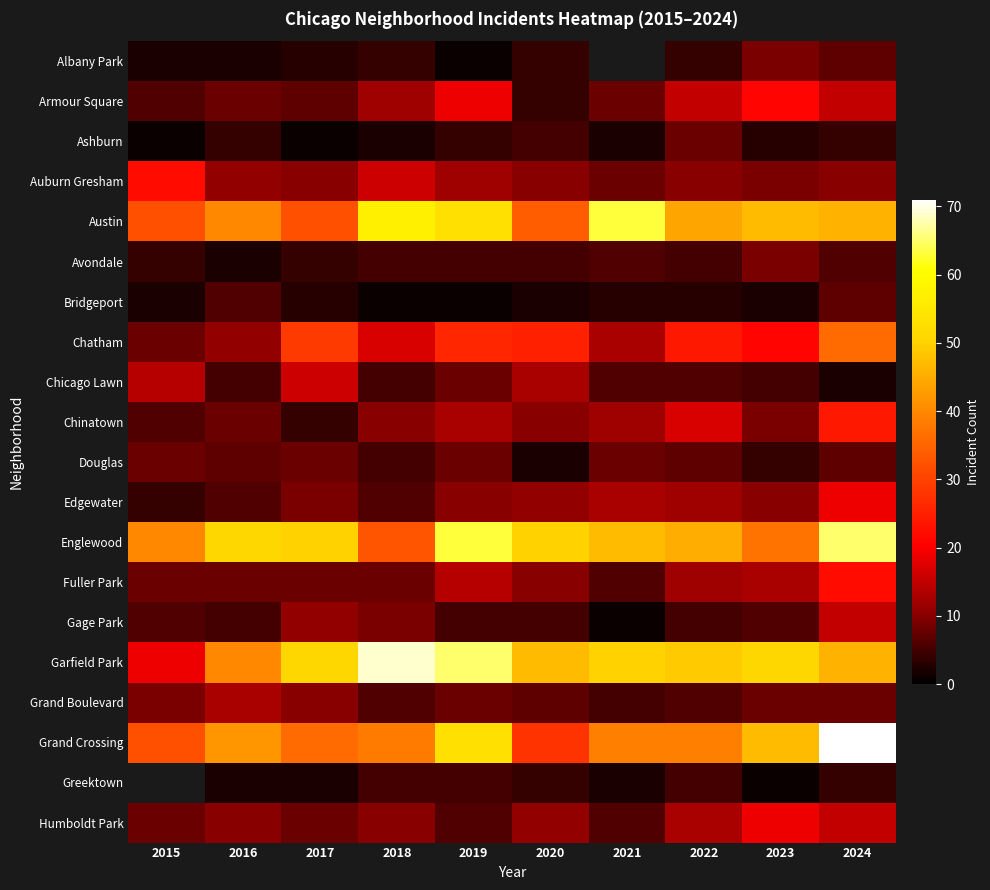

Read the Ashburn value at 2016.

4.0